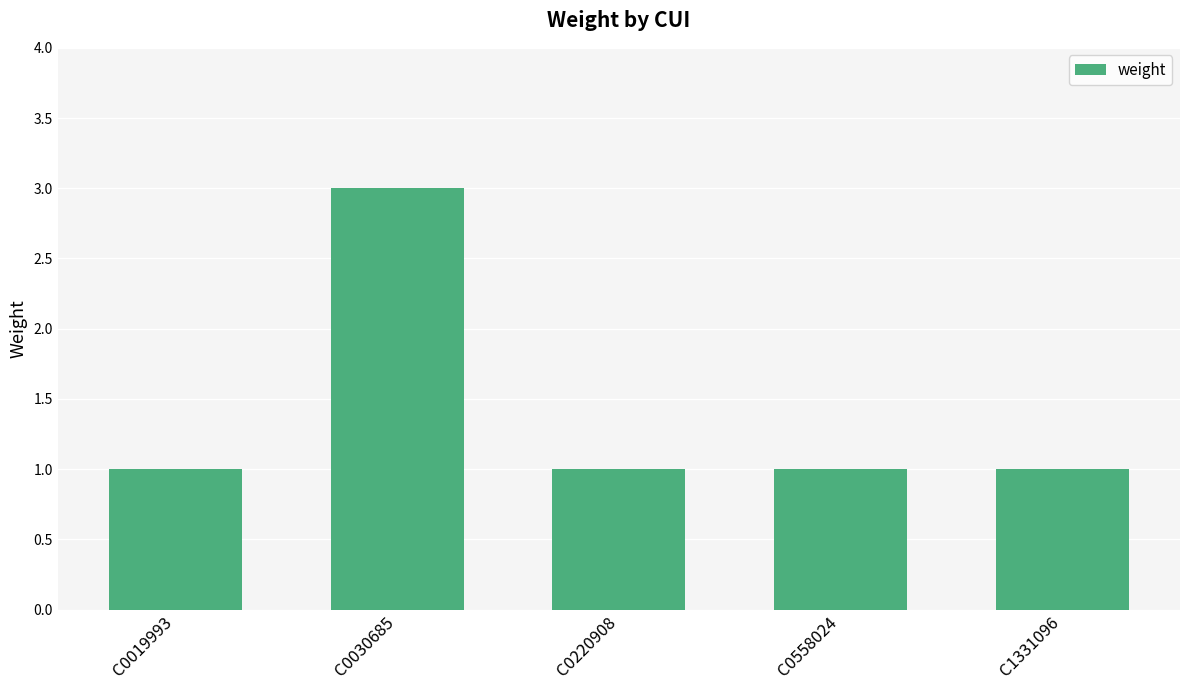

What is the value of the 1st bar from the left?

1